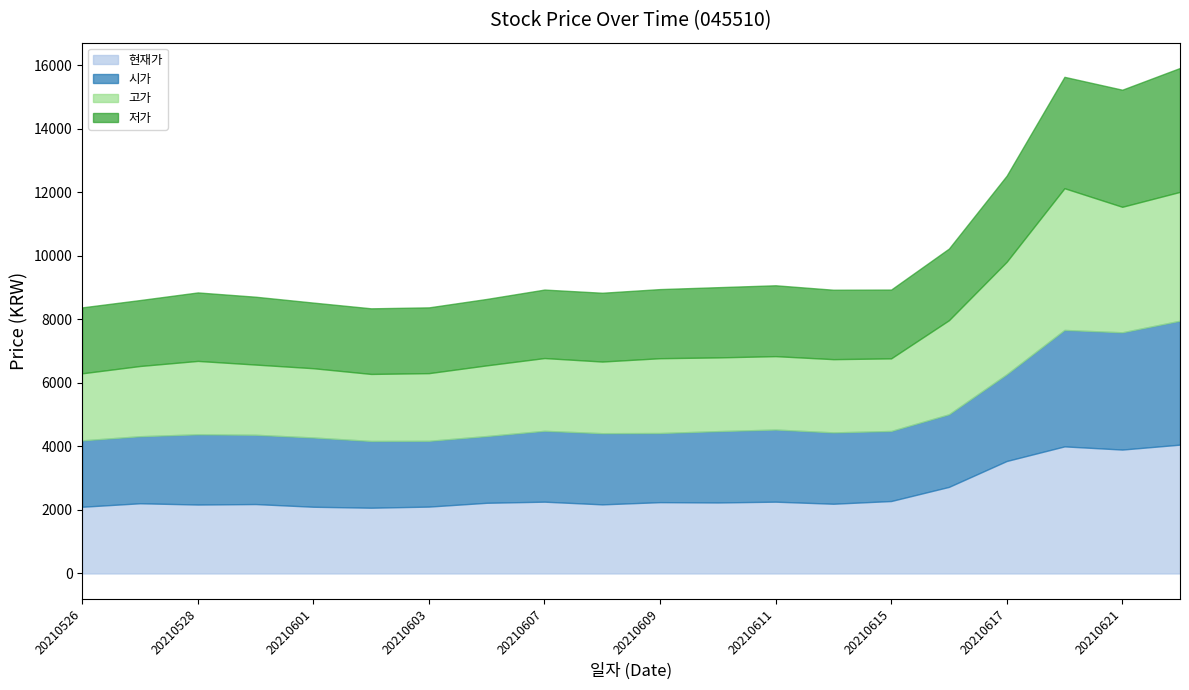

Reading left to right, what are all the values shown in this chart?

현재가: 20210622=4055	20210621=3900	20210618=4000	20210617=3540	20210616=2725	20210615=2280	20210614=2195	20210611=2260	20210610=2235	20210609=2245	20210608=2175	20210607=2260	20210604=2225	20210603=2105	20210602=2070	20210601=2100	20210531=2185	20210528=2170	20210527=2210	20210526=2100
시가: 20210622=3900	20210621=3690	20210618=3665	20210617=2730	20210616=2285	20210615=2205	20210614=2245	20210611=2270	20210610=2245	20210609=2175	20210608=2240	20210607=2230	20210604=2100	20210603=2070	20210602=2100	20210601=2180	20210531=2180	20210528=2210	20210527=2110	20210526=2090
고가: 20210622=4055	20210621=3950	20210618=4460	20210617=3540	20210616=2960	20210615=2285	20210614=2305	20210611=2310	20210610=2320	20210609=2355	20210608=2255	20210607=2290	20210604=2225	20210603=2130	20210602=2110	20210601=2180	20210531=2210	20210528=2310	20210527=2210	20210526=2110
저가: 20210622=3900	20210621=3685	20210618=3505	20210617=2710	20210616=2255	20210615=2165	20210614=2185	20210611=2230	20210610=2210	20210609=2175	20210608=2165	20210607=2155	20210604=2090	20210603=2070	20210602=2065	20210601=2065	20210531=2135	20210528=2155	20210527=2075	20210526=2075